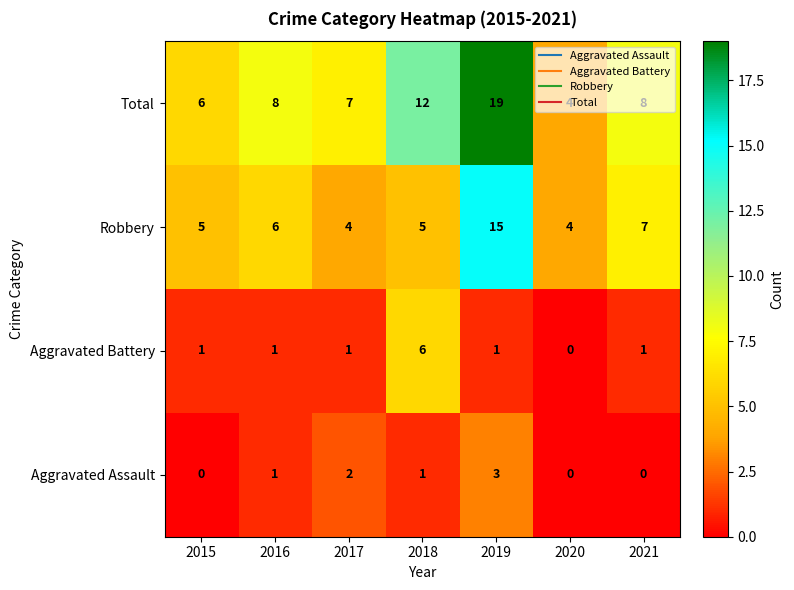

What is the difference between the maximum and minimum values in the Robbery series?

11